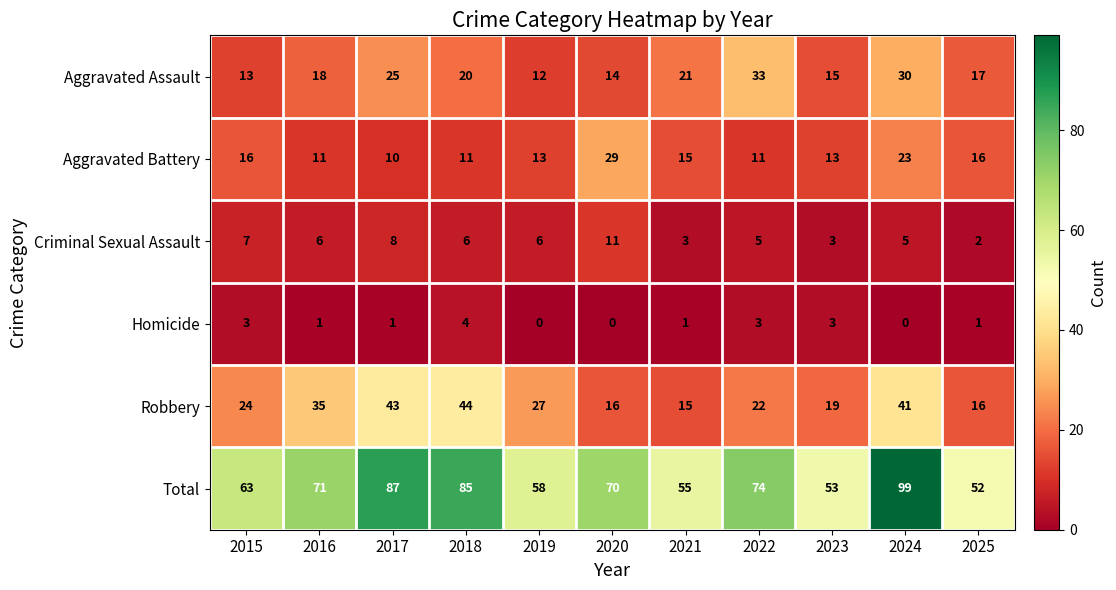

What is the difference between the Aggravated Assault values at 2023 and 2017?

10